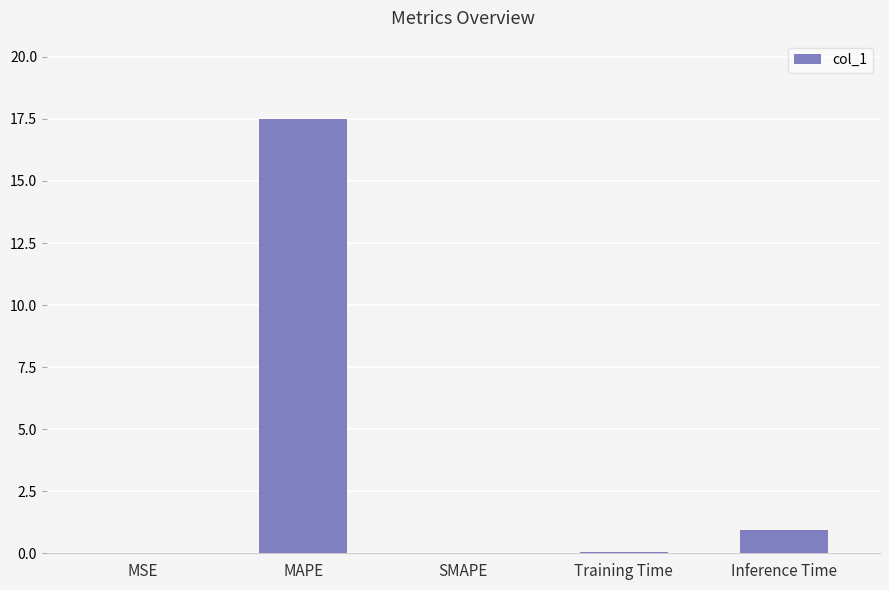

What is the sum of the values at MAPE and Inference Time?

18.5